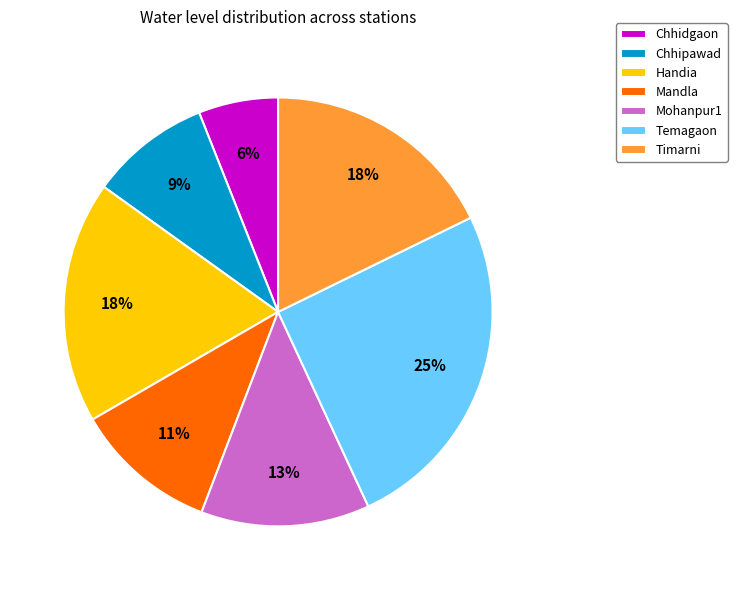

Which slice is the largest?

Temagaon